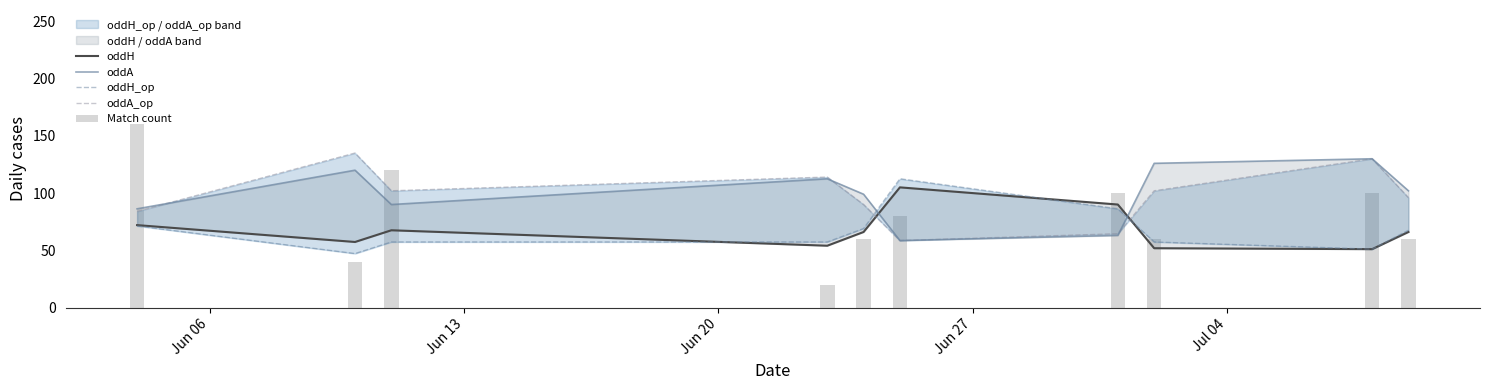

Rank the series by their maximum value, from lowest to highest.

oddH, oddH_op, oddA, oddA_op, Match count